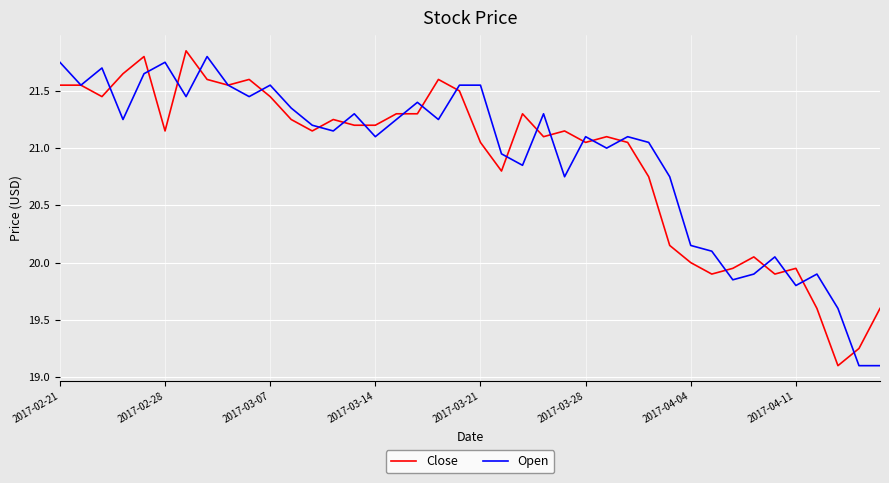

What is the lowest value of the Open series?

19.1